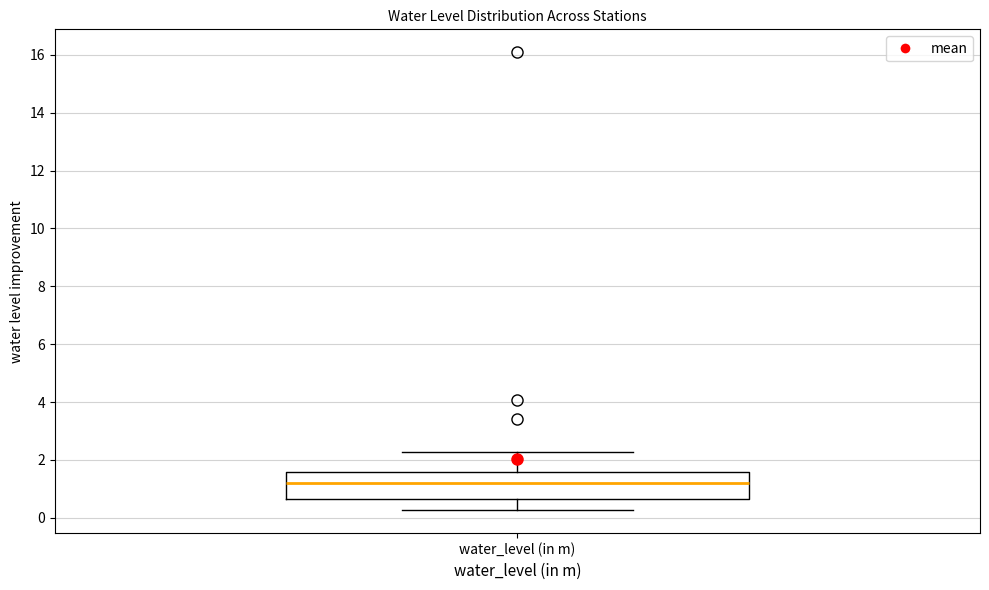

Transcribe this box plot: give where the median line is, the range the box spans, and where the two whiskers end, as read against the y-axis. The values are not printed on the chart, so give them approximately, as read against the axis.

median 1.2, box 0.6 to 1.6, whiskers 0.2 to 2.2